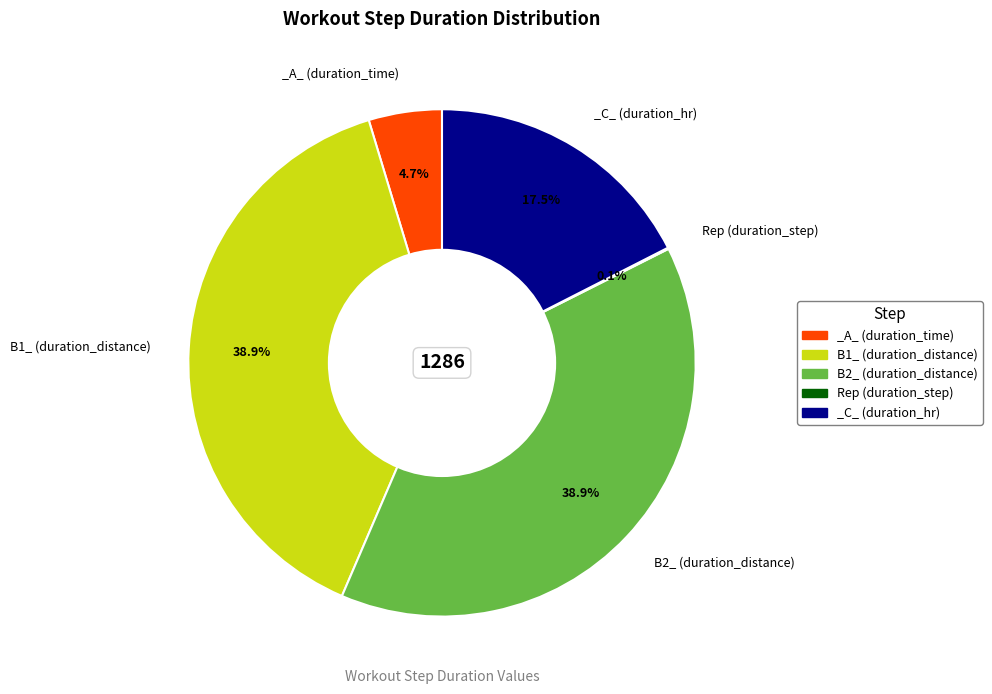

What is the ratio of the value at B2_ (duration_distance) to the value at _A_ (duration_time)?

8.3